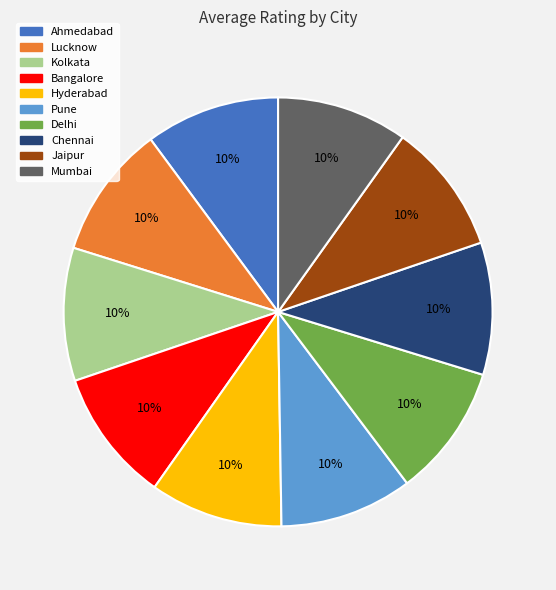

Is the sum of Kolkata and Mumbai greater than half?

No